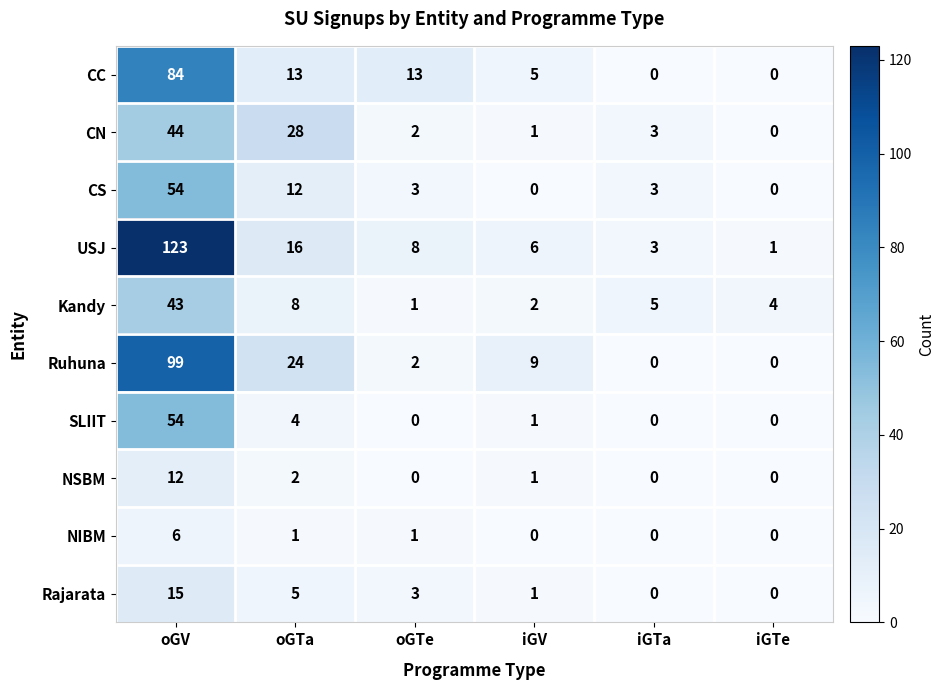

What is the total value across all series at iGV?

26